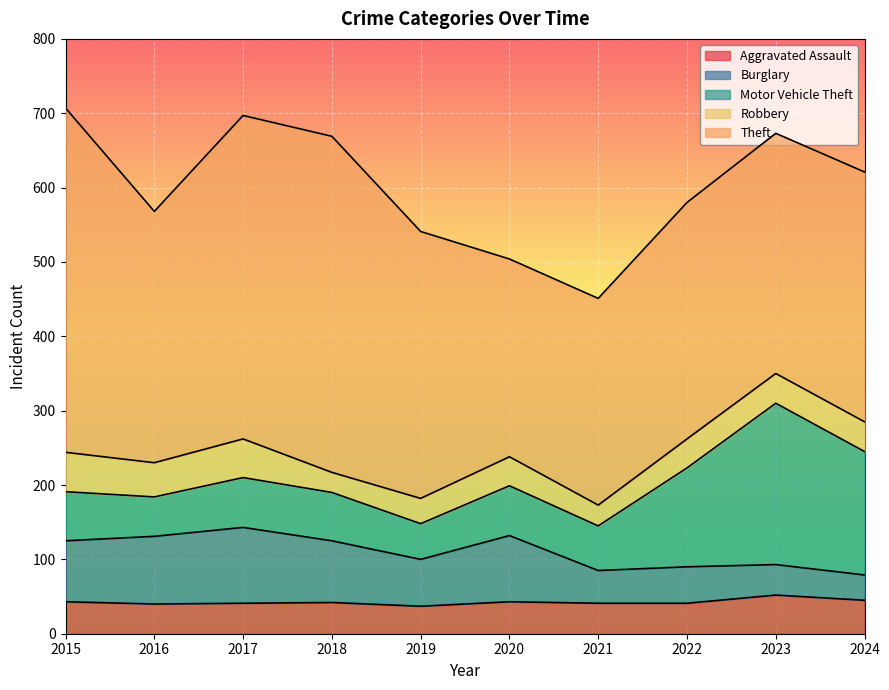

What is the sum of the Burglary values at 2022 and 2015?

131